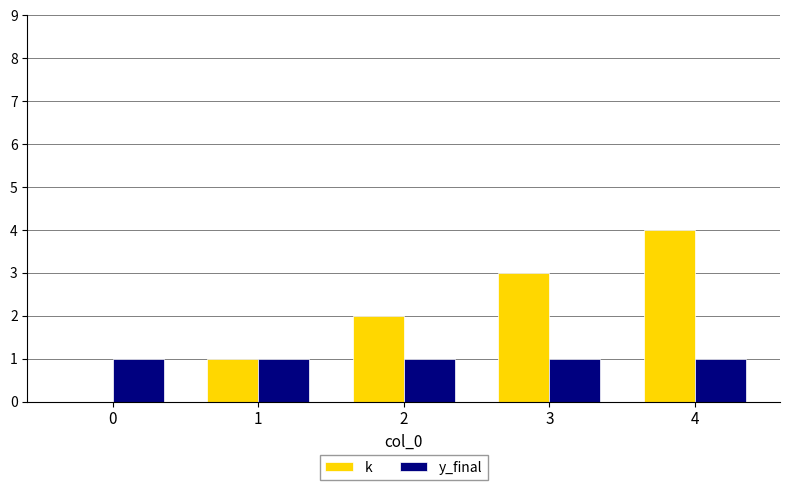

Where is k nearest to the value 2?

2